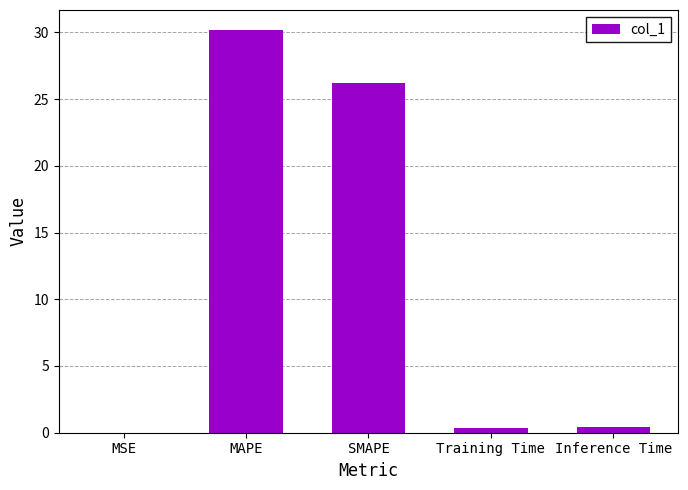

At which category does the chart reach its peak across all series?

MAPE